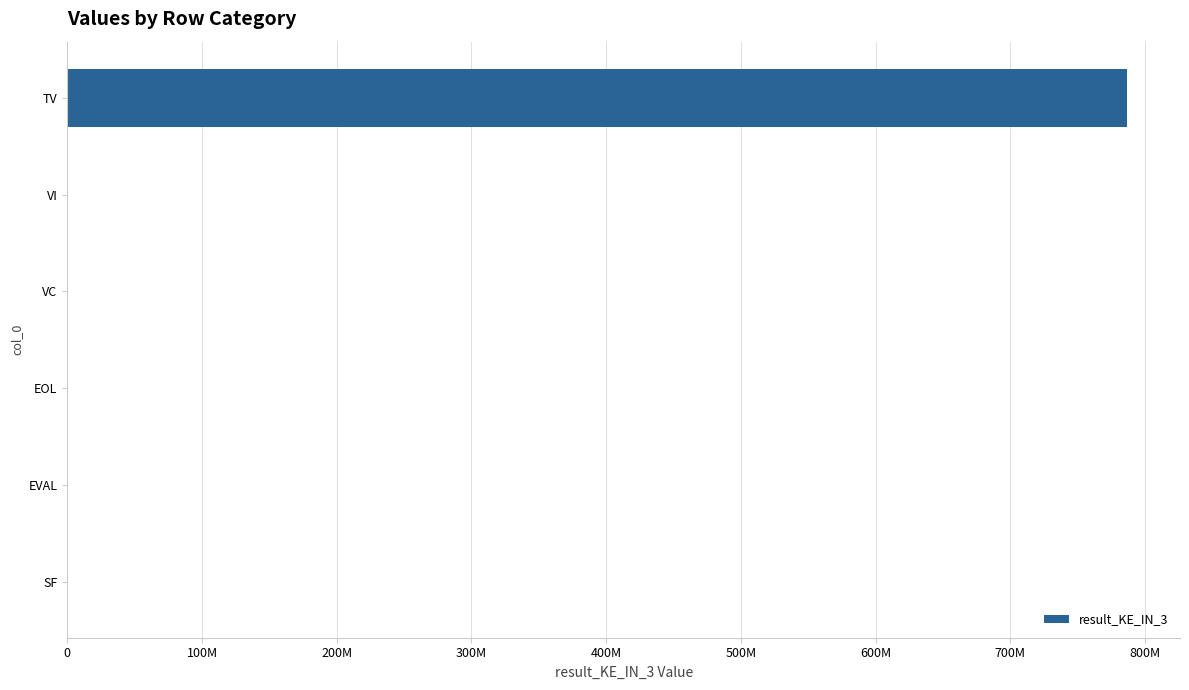

How many data points are less than 135?

3